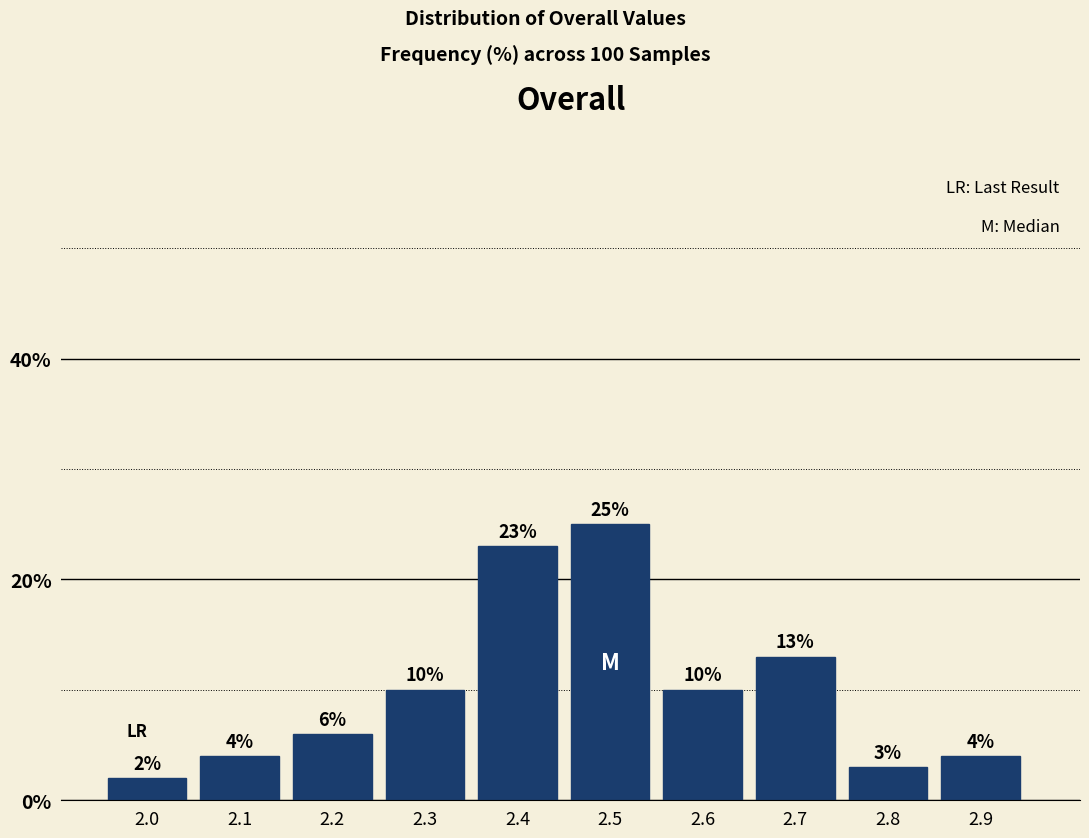

Reading right to left, list all the values displayed in this chart.

4	3	13	10	25	23	10	6	4	2